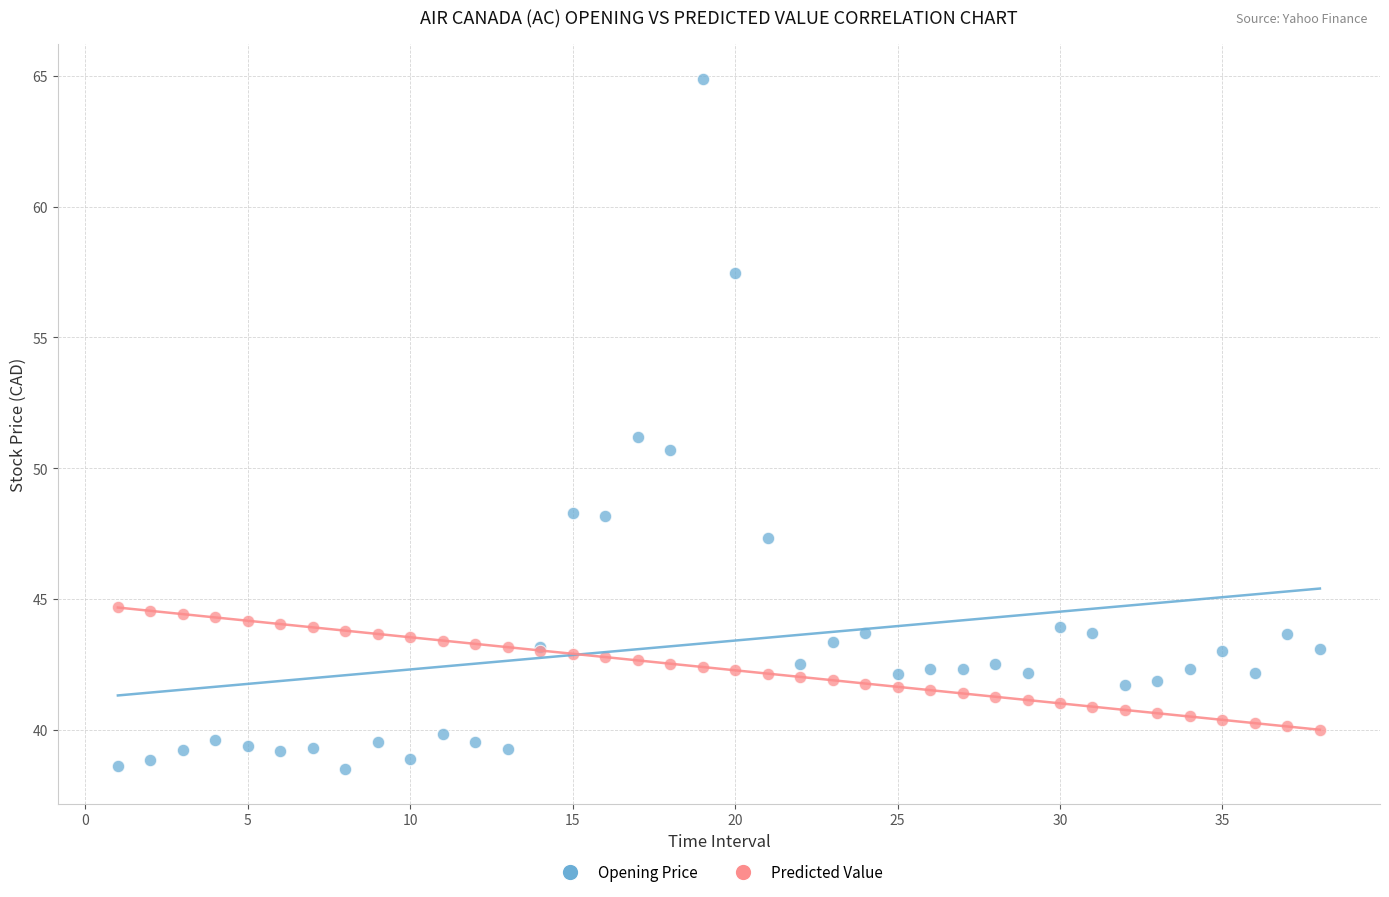

What is the X range (max minus min) for the scatter plot?

37.0